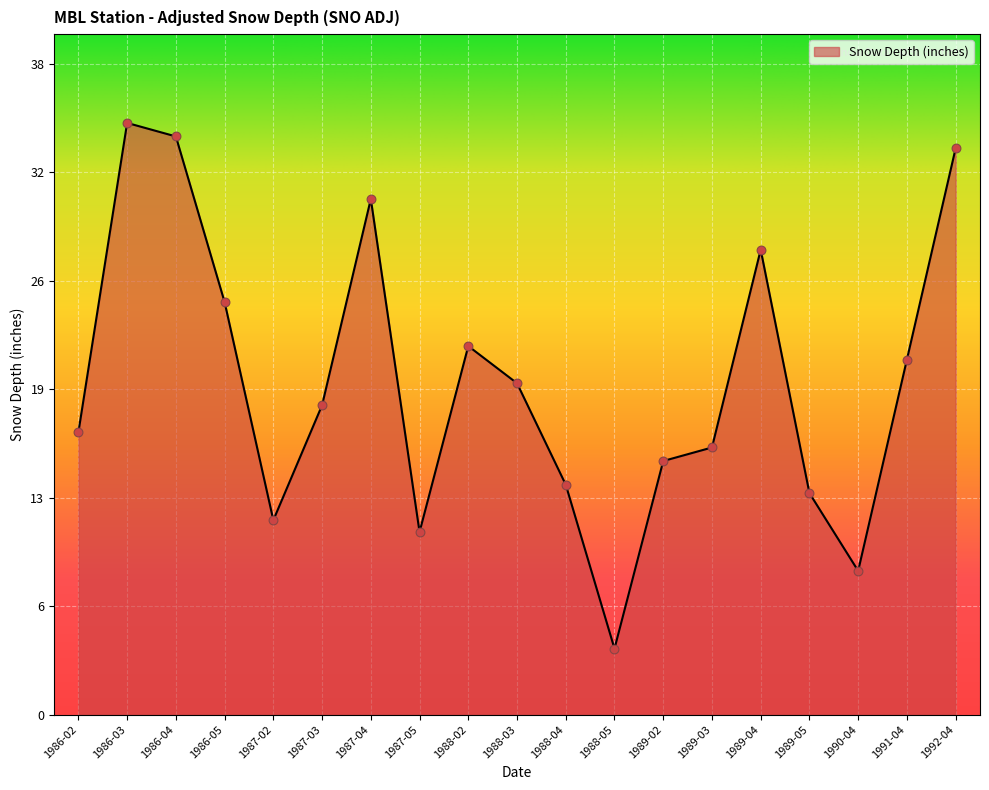

Does the chart have visible grid lines?

Yes